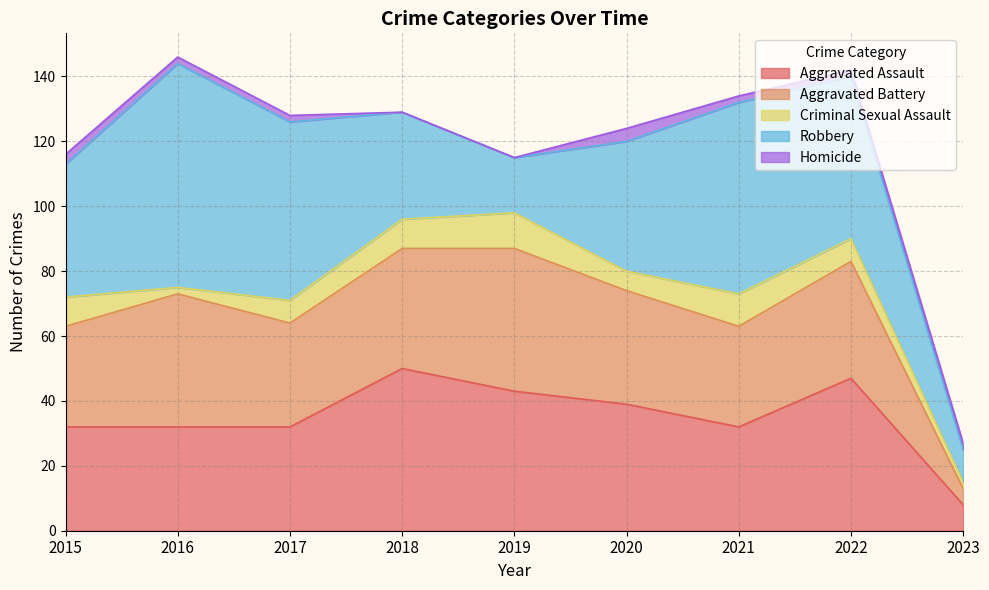

Count the Homicide values in the range 2 to 3.

6